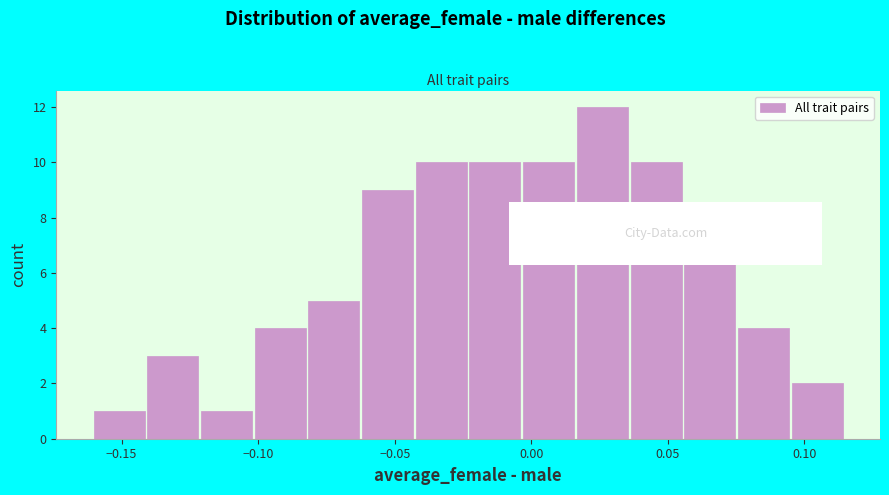

Read against the x-axis, roughly where is the centre of the tallest bar?

0.025